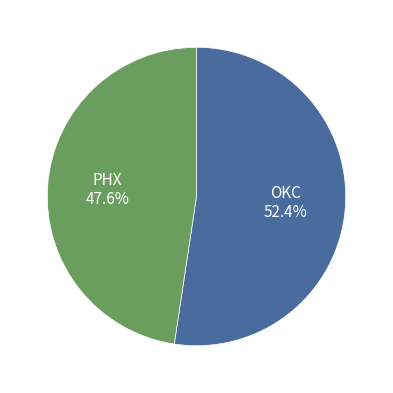

Is there any slice that represents more than half of the pie?

Yes